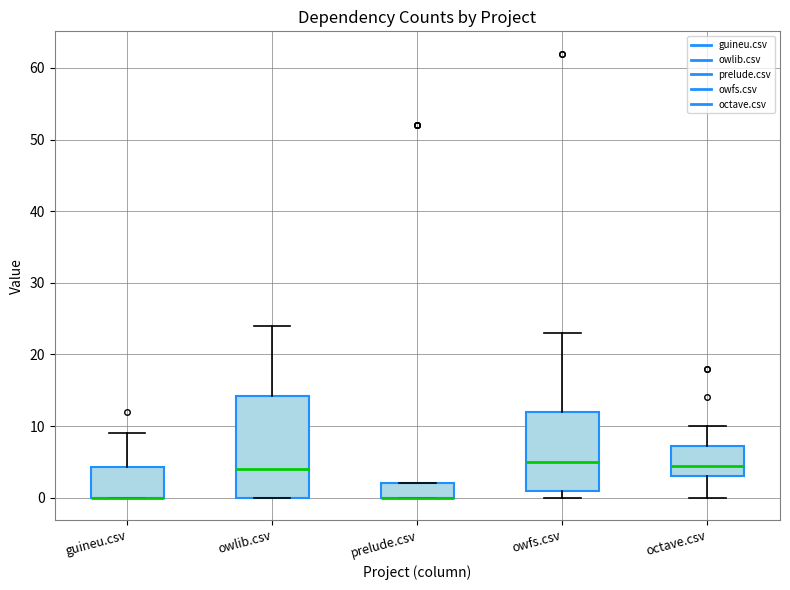

Where is the upper edge of the box for octave.csv on the y-axis? The values are not printed on the chart, so give them approximately, as read against the axis.

7